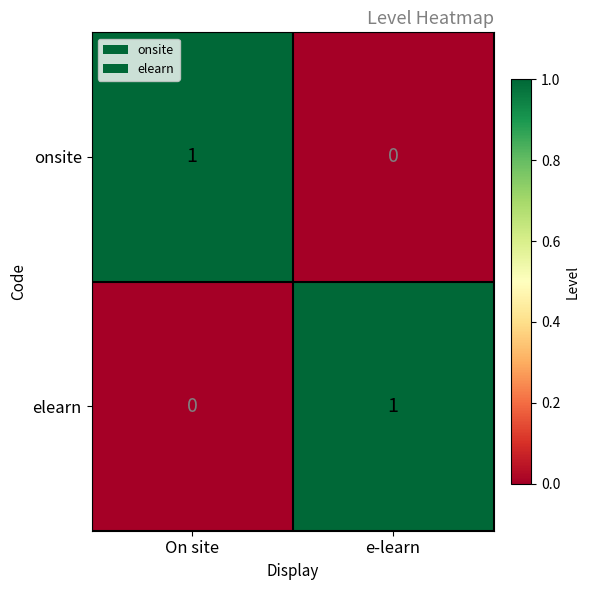

At which label is onsite closest to 0?

e-learn